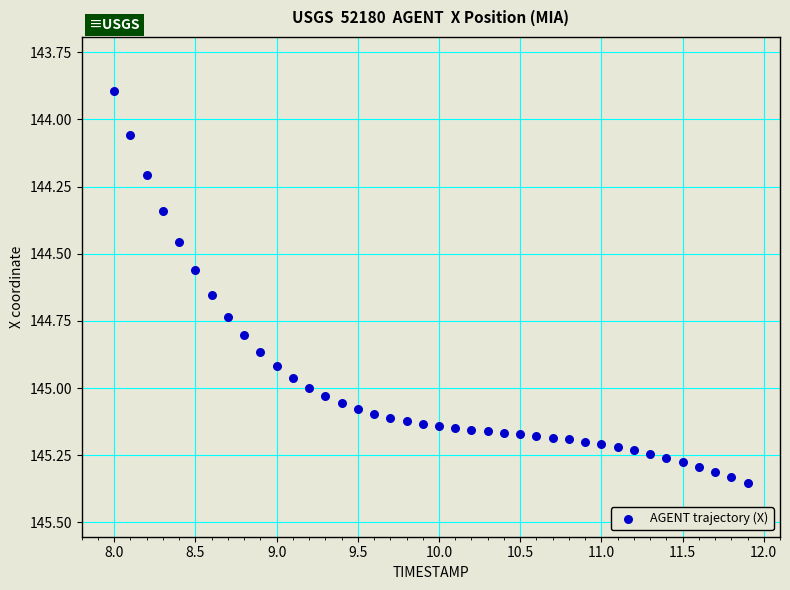

What is the range of X values (max minus min)?

3.9